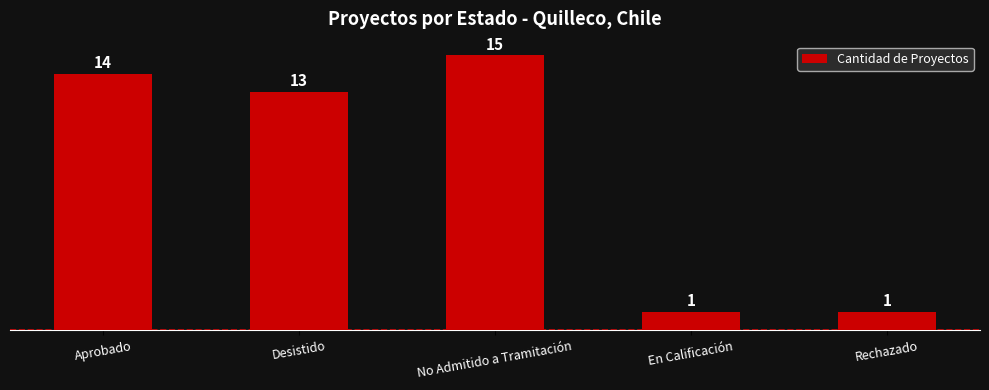

What is the label of the 2nd bar from the left?

Desistido